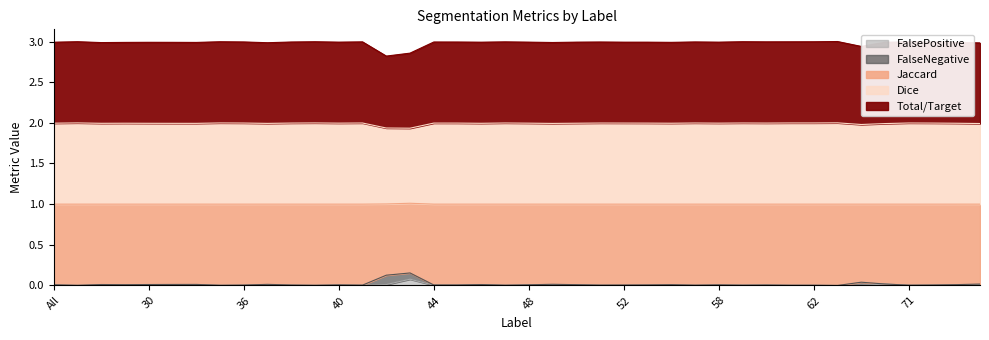

Which series has the widest spread of values?

Total/Target